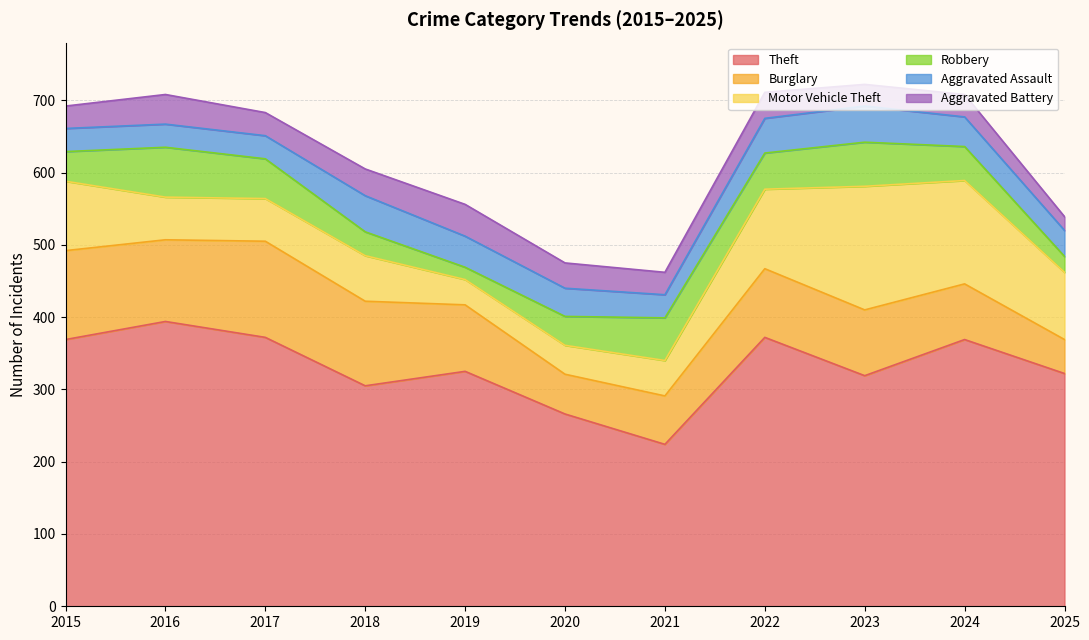

What is the value of the Robbery point at the 10th from the left?

47